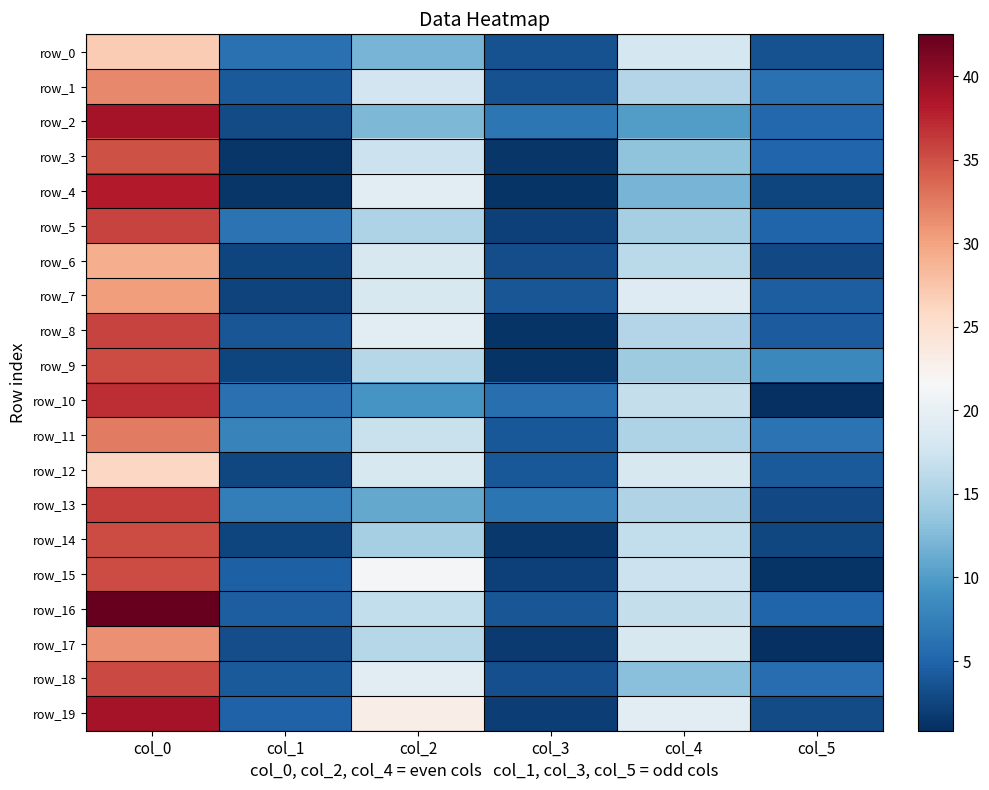

What is the average value of the row_4 series?

12.5